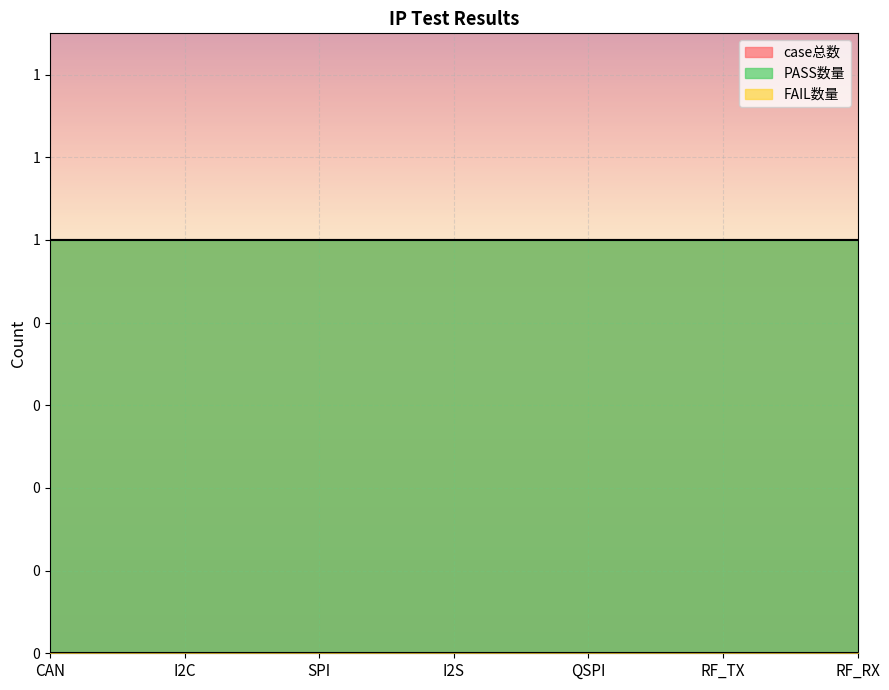

Reading left to right, list all the values displayed in this chart.

case总数: CAN=1	I2C=1	SPI=1	I2S=1	QSPI=1	RF_TX=1	RF_RX=1
PASS数量: CAN=1	I2C=1	SPI=1	I2S=1	QSPI=1	RF_TX=1	RF_RX=1
FAIL数量: CAN=0	I2C=0	SPI=0	I2S=0	QSPI=0	RF_TX=0	RF_RX=0